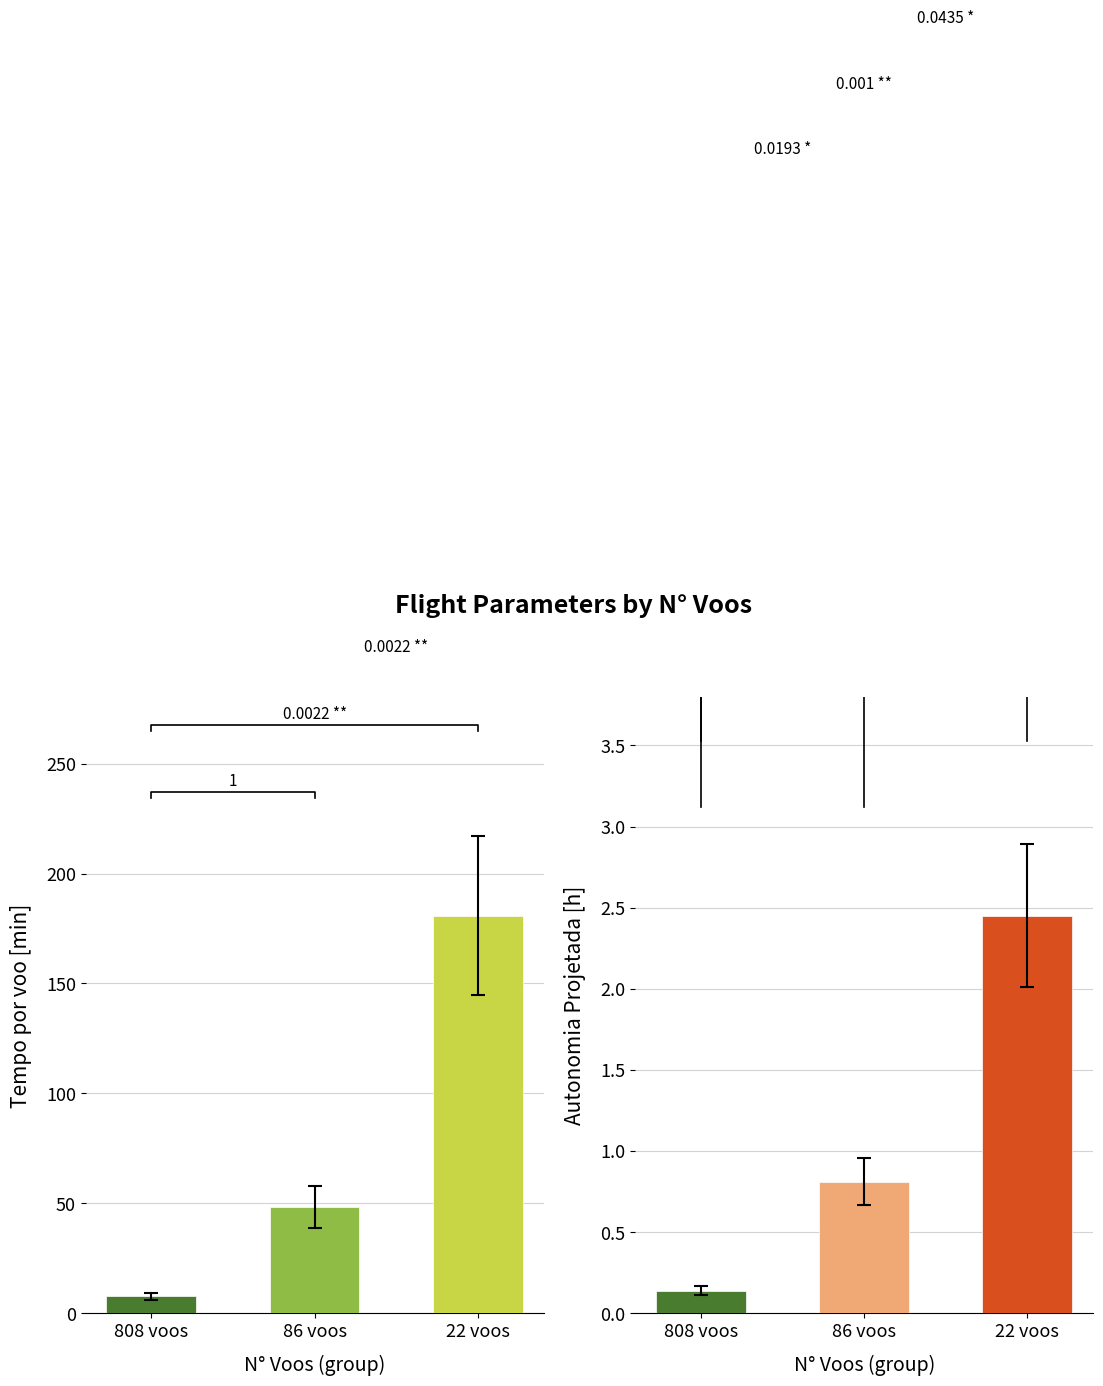

Rank the categories by value from lowest to highest.

808 voos, 86 voos, 22 voos